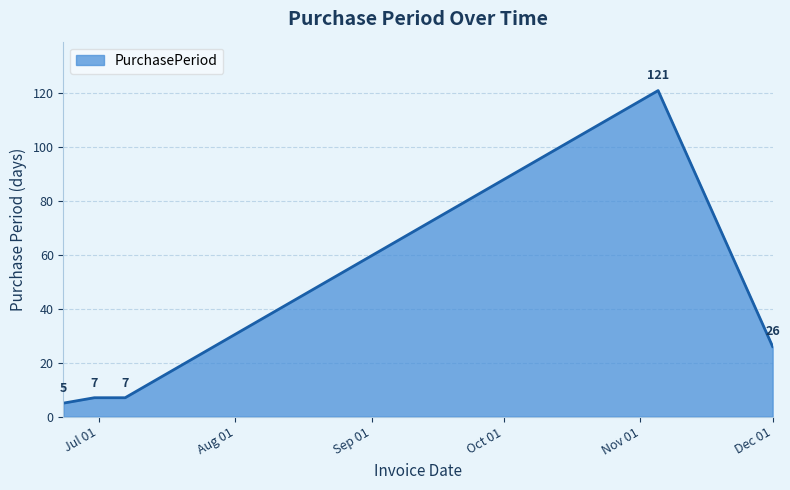

What is the minimum value shown in the chart?

5